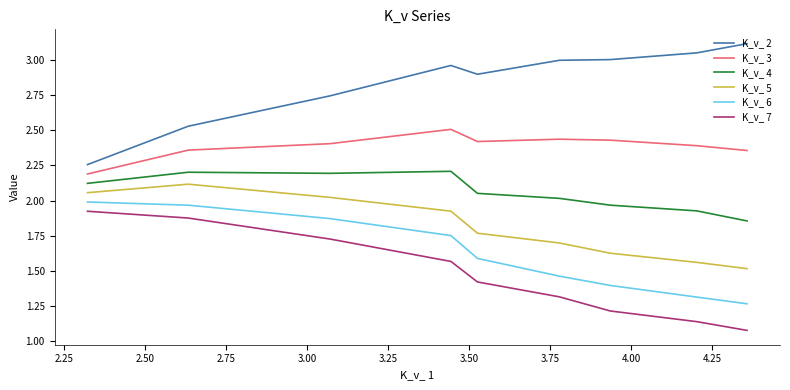

Which series has the largest total across all categories?

K_v_ 2